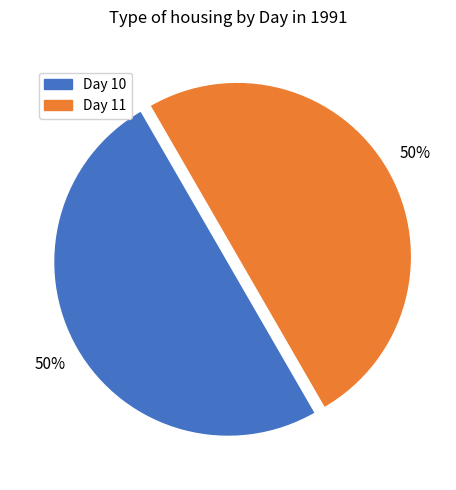

Do Day 10 and Day 11 together represent more than half of the pie?

Yes